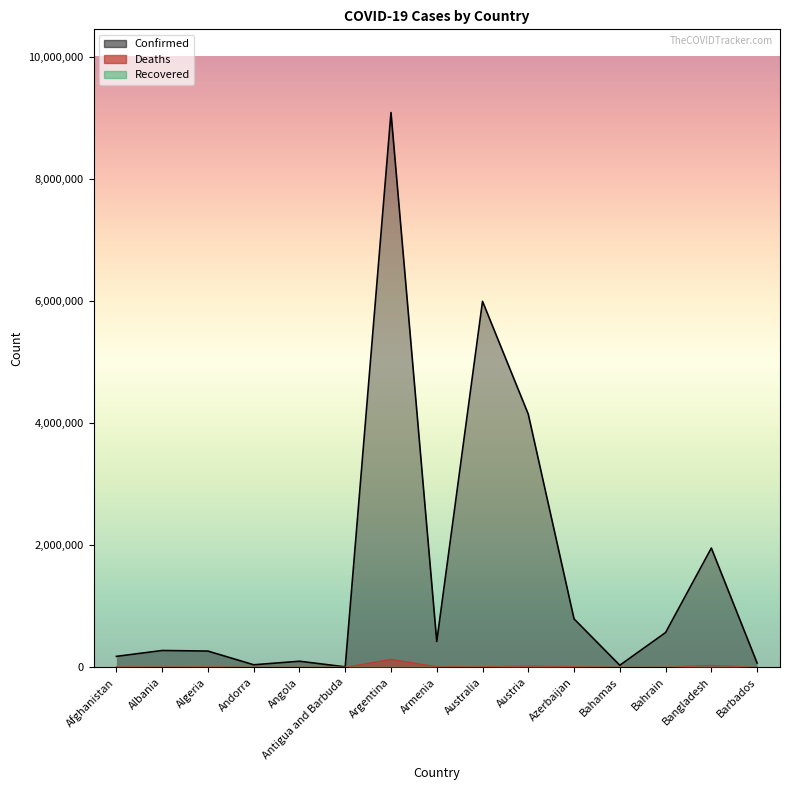

True or false: Confirmed and Deaths intersect in this chart.

False